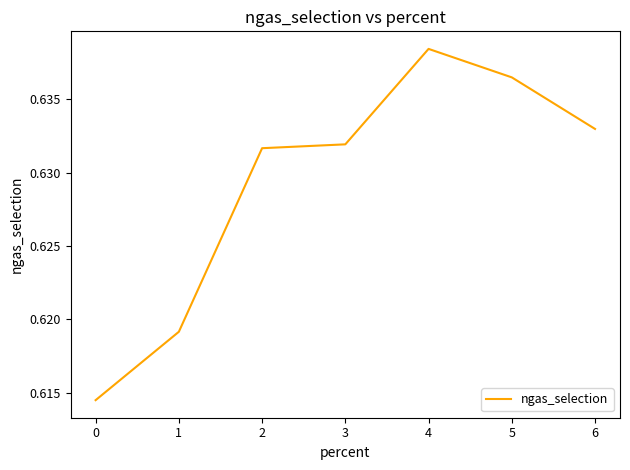

The value at 2 is 0.3. True or false?

False